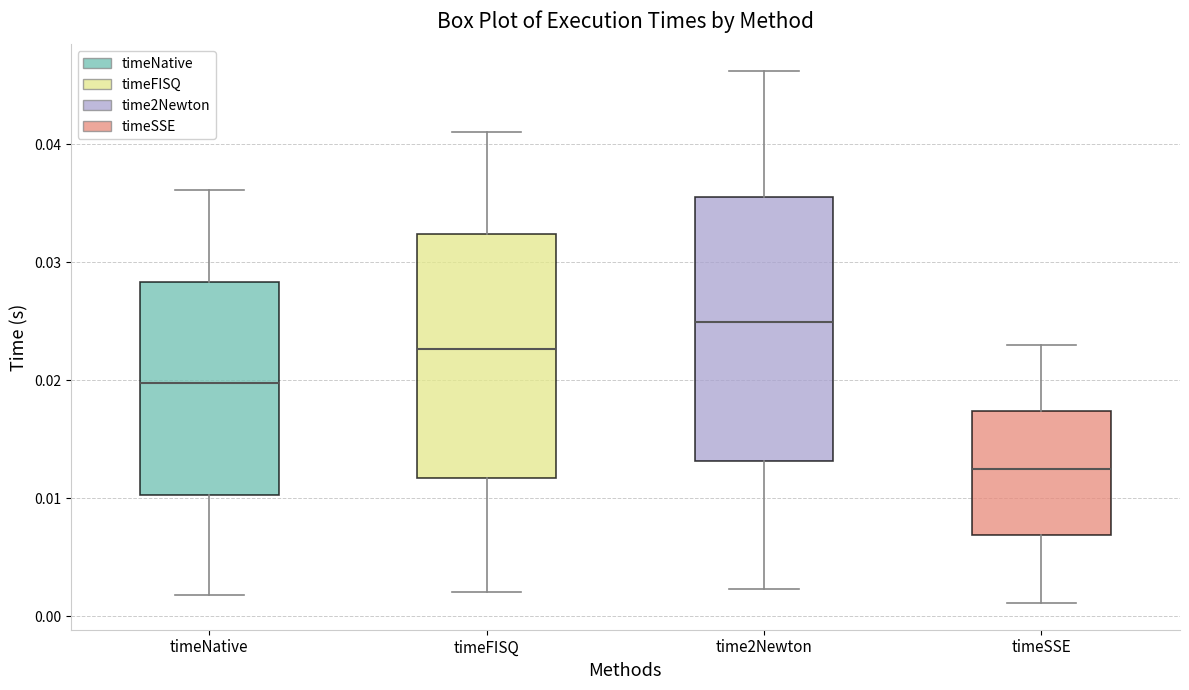

Reading left to right, read every box against the y-axis: the position of its median line, the range the box covers, and the ends of its whiskers. The values are not printed on the chart, so give them approximately, as read against the axis.

timeNative: median 0.020, box 0.010 to 0.028, whiskers 0.002 to 0.036
timeFISQ: median 0.023, box 0.012 to 0.032, whiskers 0.002 to 0.041
time2Newton: median 0.025, box 0.013 to 0.036, whiskers 0.002 to 0.046
timeSSE: median 0.012, box 0.007 to 0.017, whiskers 0.001 to 0.023